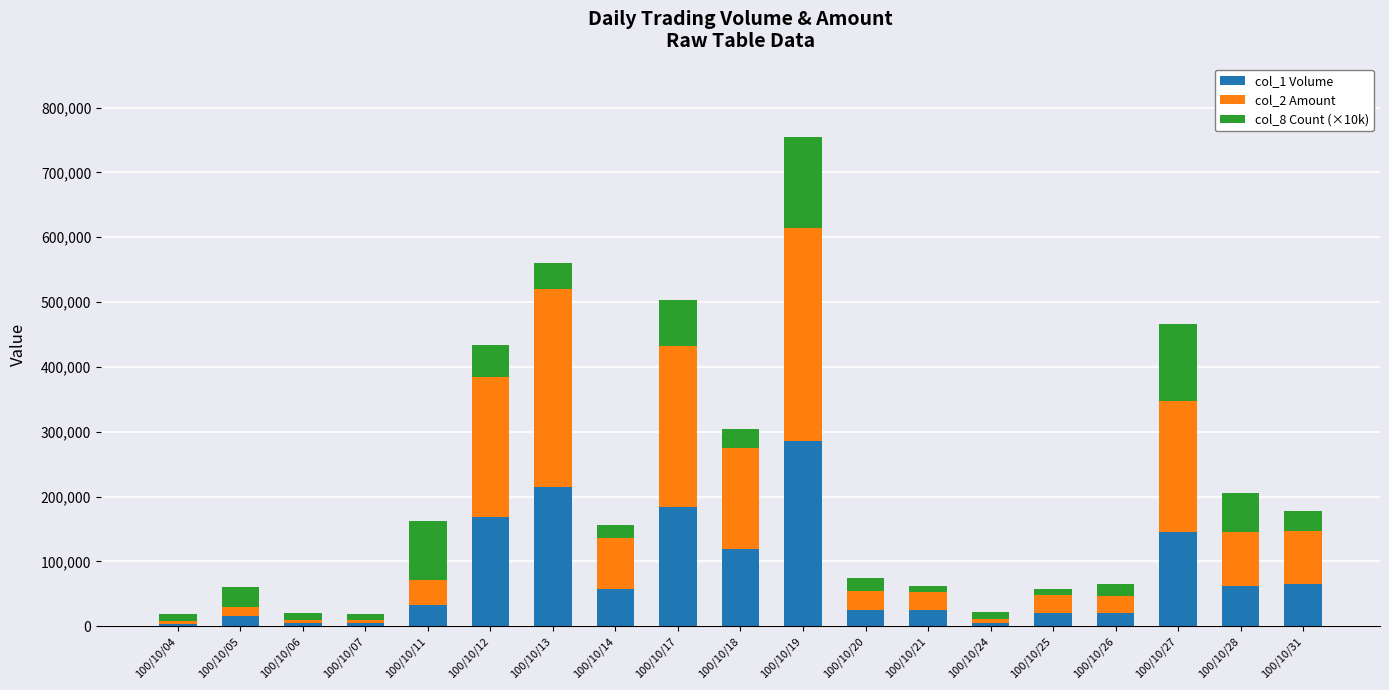

At which category is the sum across all series the highest?

100/10/19